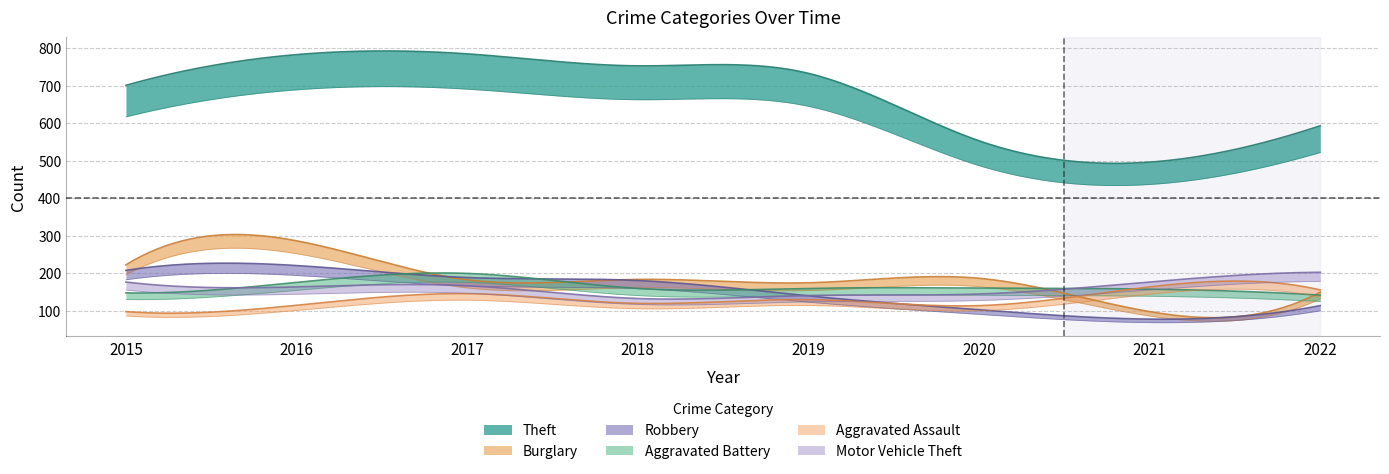

What is the value of the Robbery point at the 6th from the left?

102